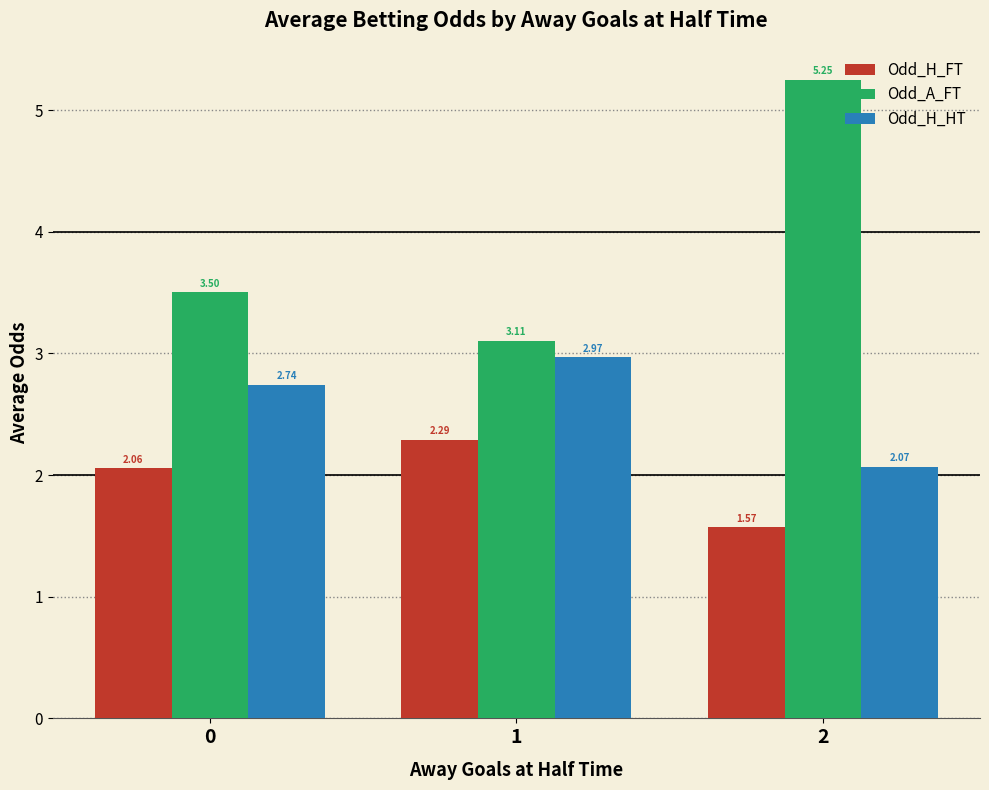

Which series has the largest total across all categories?

Odd_A_FT